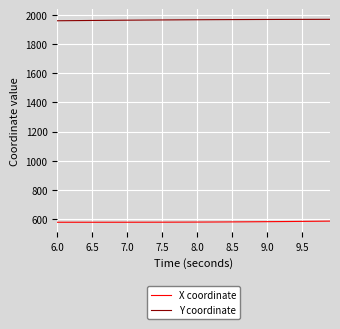

What is the greatest value displayed?

1969.4